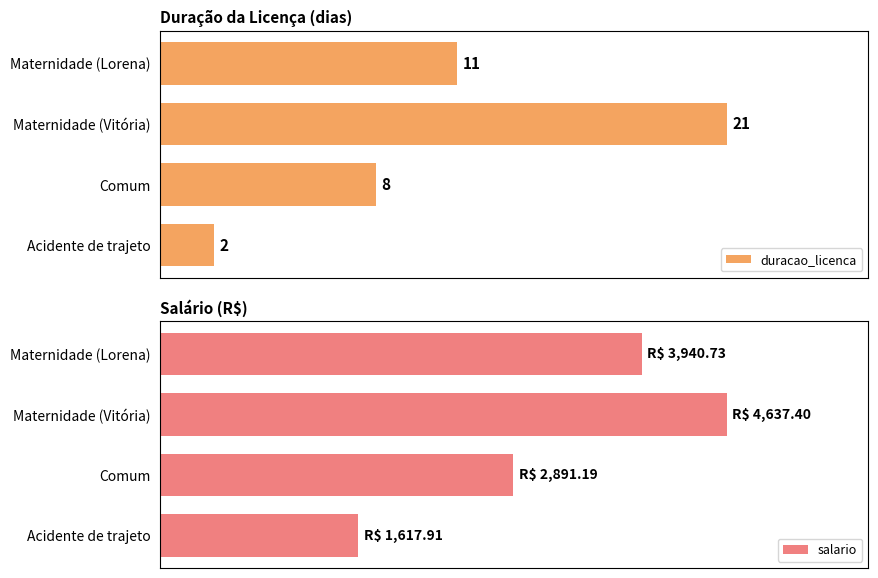

At which label does duracao_licenca reach its minimum?

Acidente de trajeto